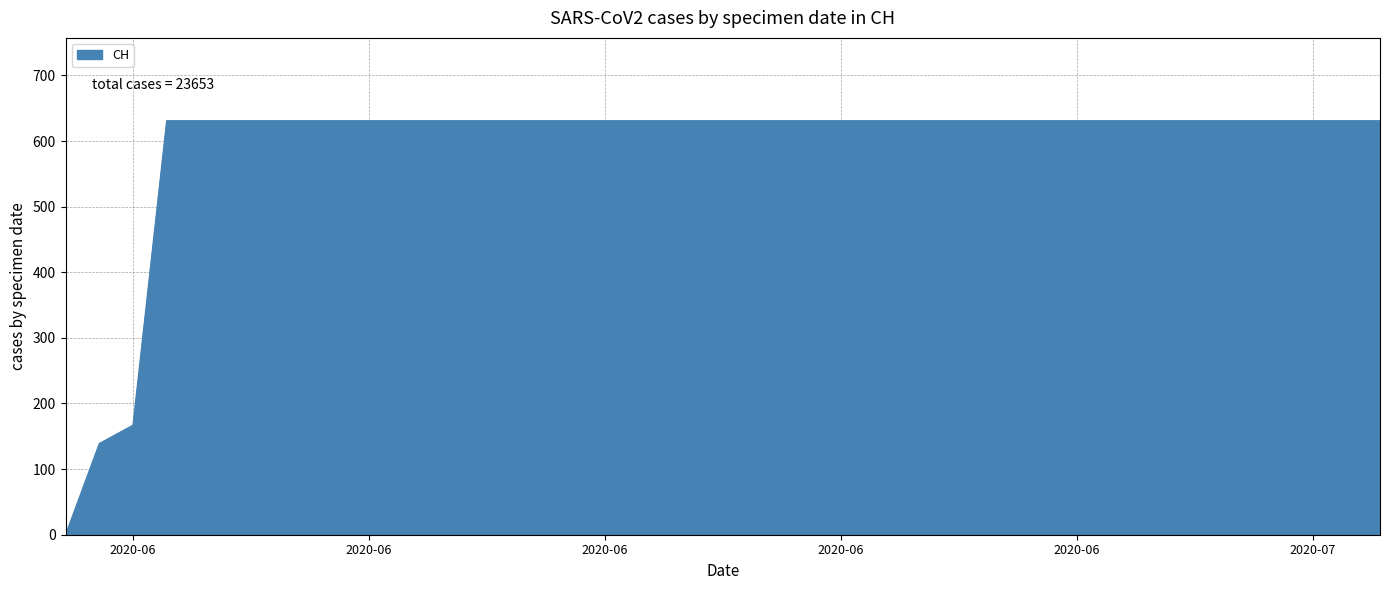

What is the difference between the maximum and minimum values?

631